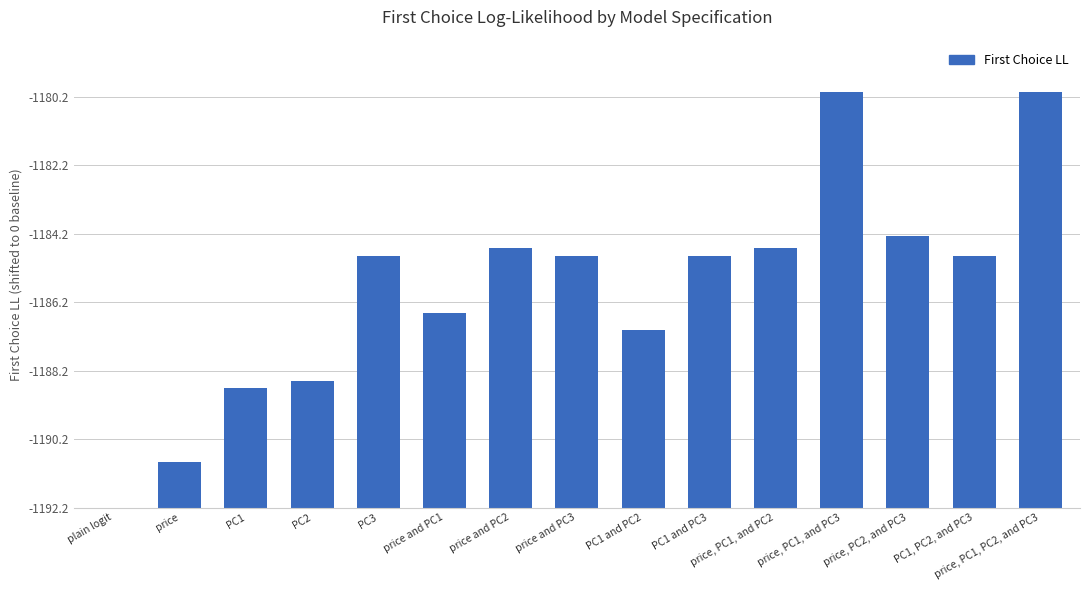

Are the bars horizontal?

No